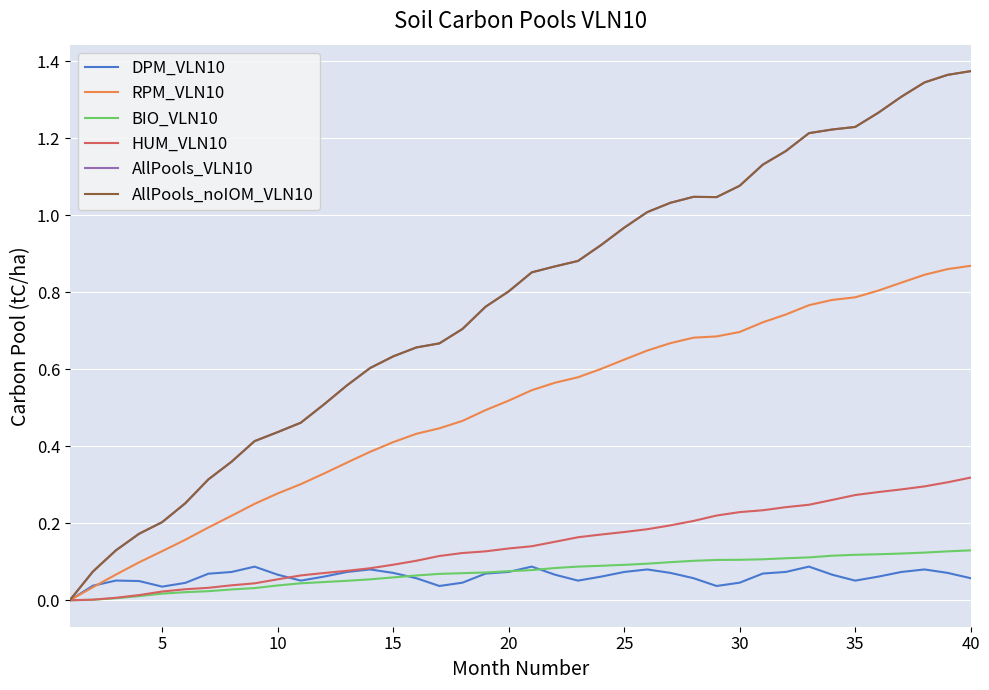

How many lines are shown in the chart?

6